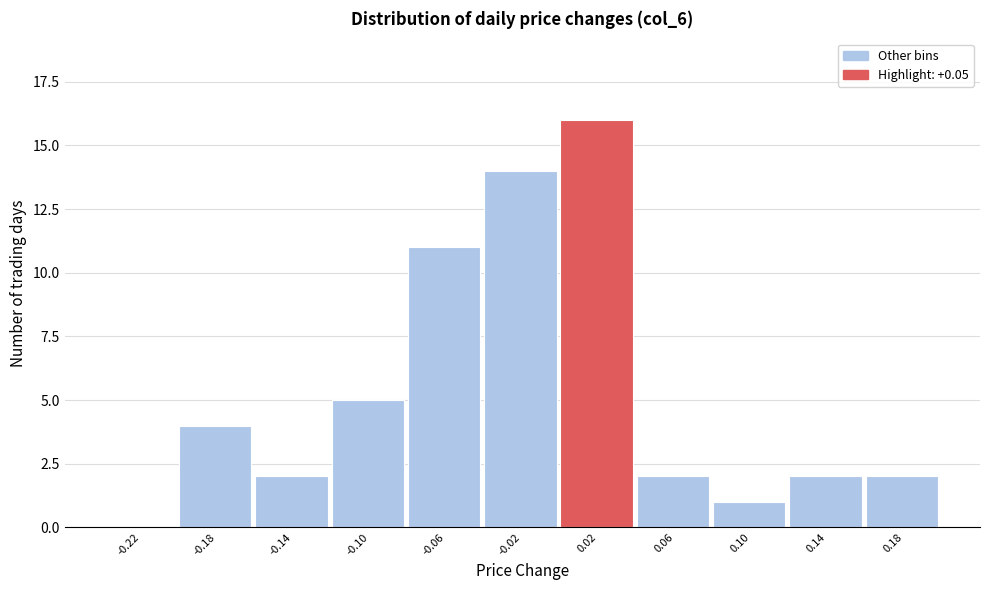

Reading right to left, what are all the values shown in this chart?

0.18=2	0.14=2	0.10=1	0.06=2	0.02=16	-0.02=14	-0.06=11	-0.10=5	-0.14=2	-0.18=4	-0.22=0